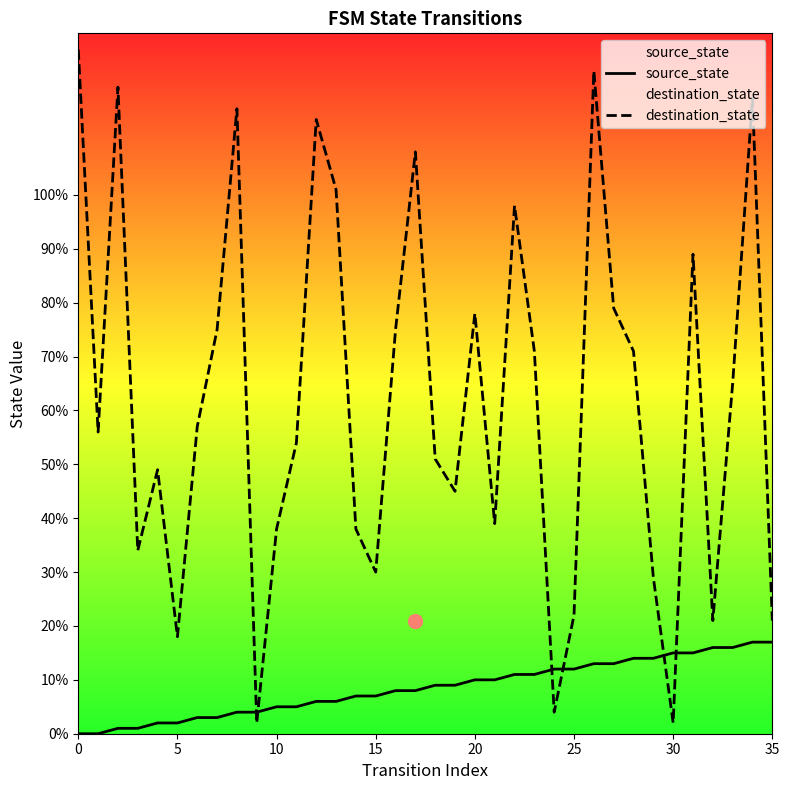

What is the difference between the maximum and minimum values in the source_state series?

17